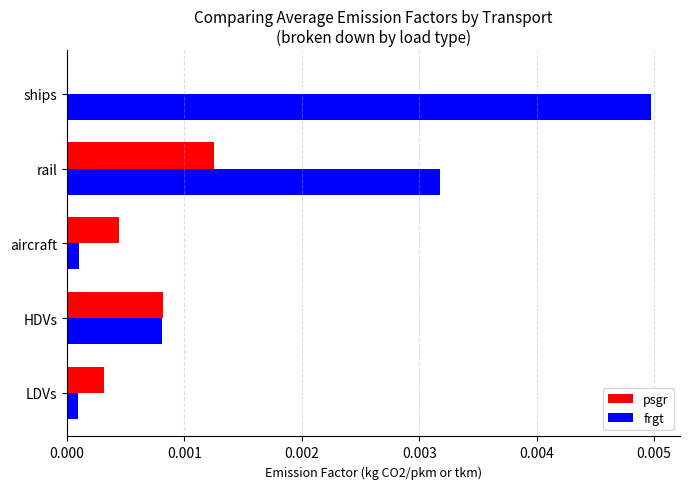

The value of frgt at LDVs is 0.0. True or false?

True